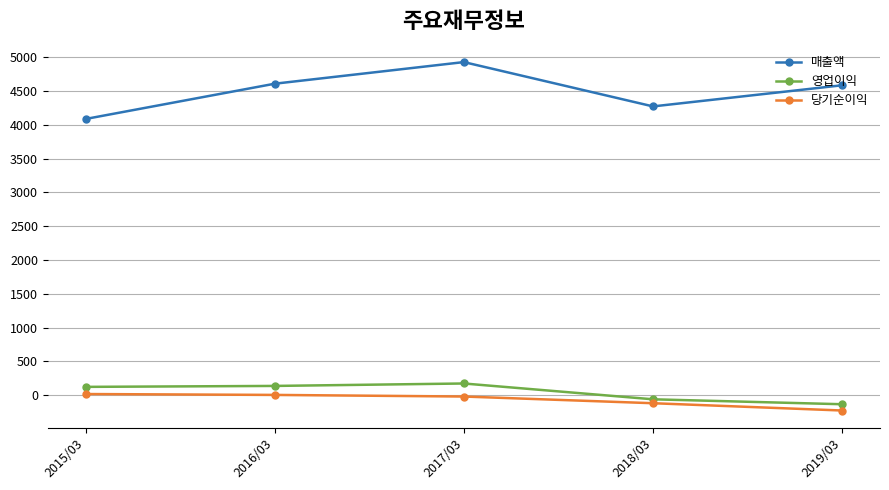

Which series has the largest range (max minus min)?

매출액